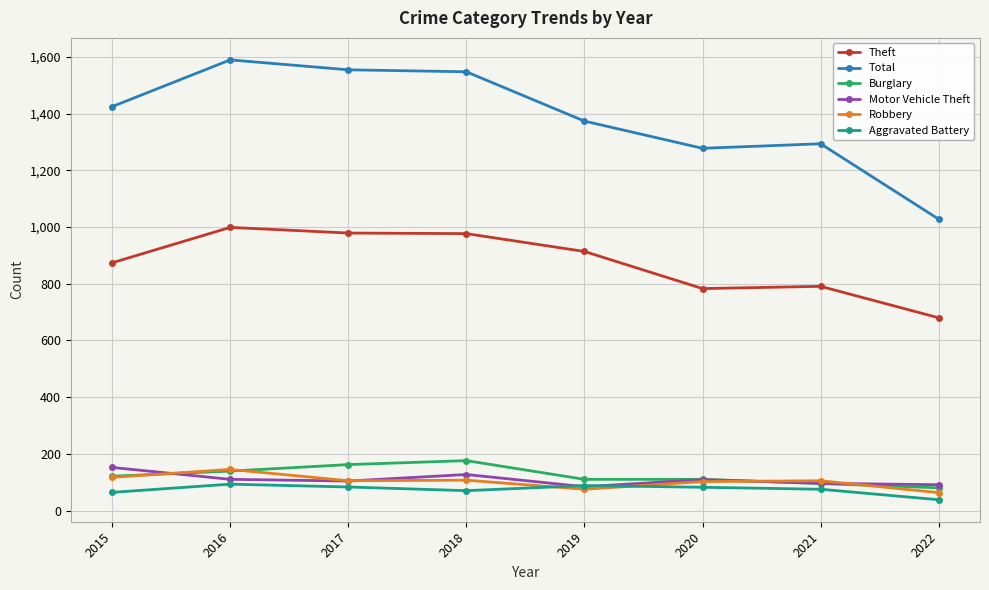

At which label does Robbery first exceed 105?

2015